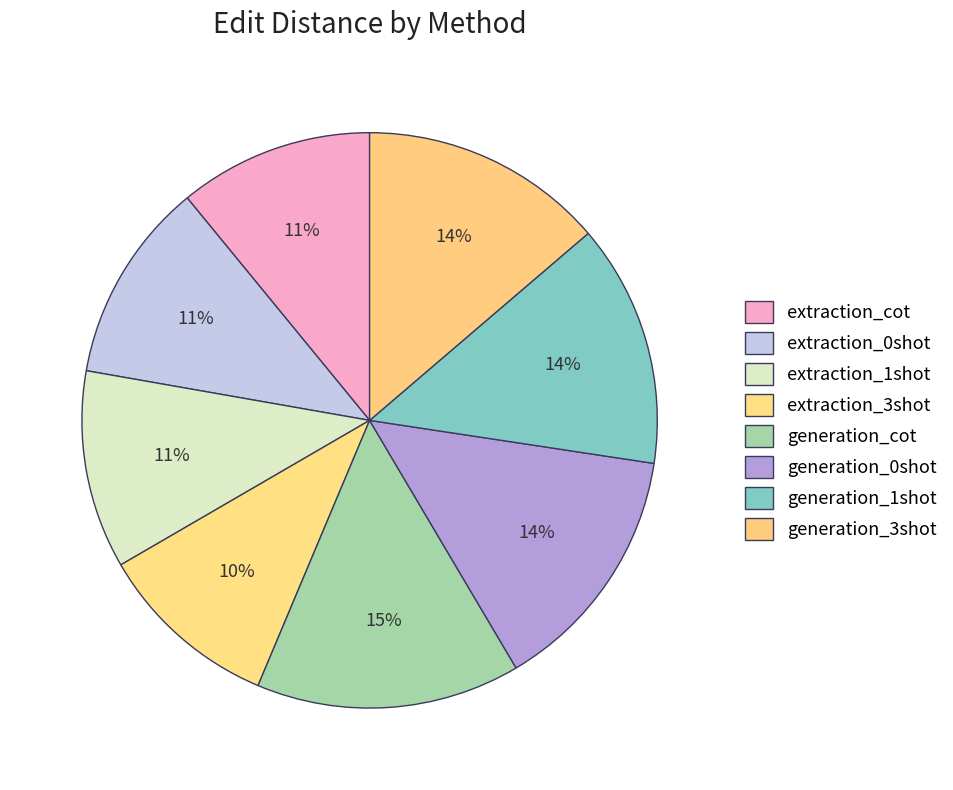

Which has a higher value, generation_0shot or extraction_1shot?

generation_0shot